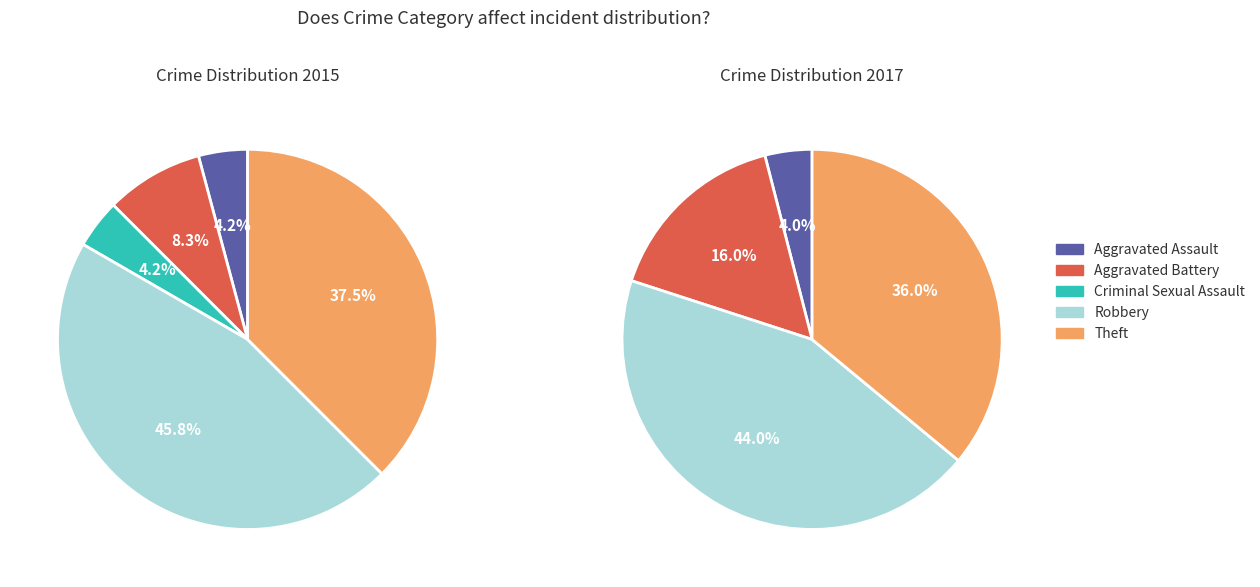

Which slice is the largest?

Robbery